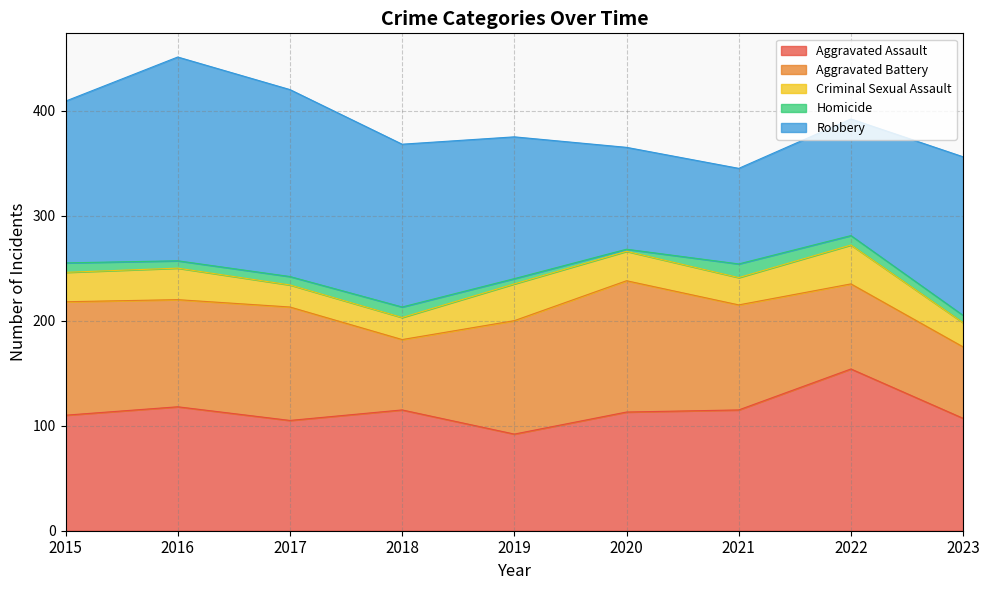

Which series has the largest total across all categories?

Robbery